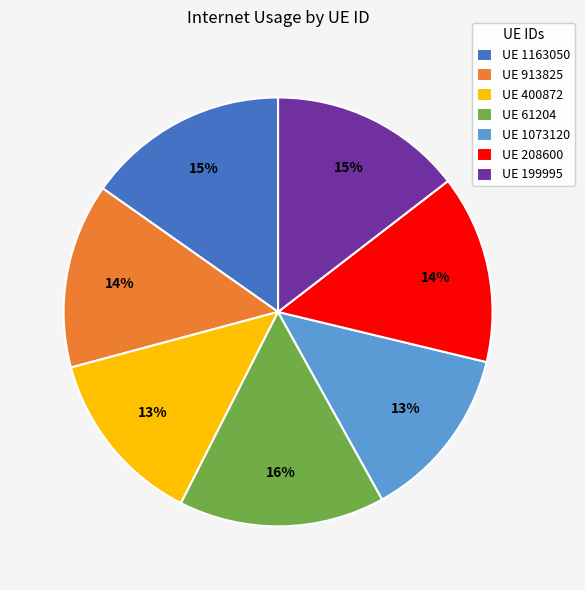

To the nearest percent, what is the average slice percentage?

14%